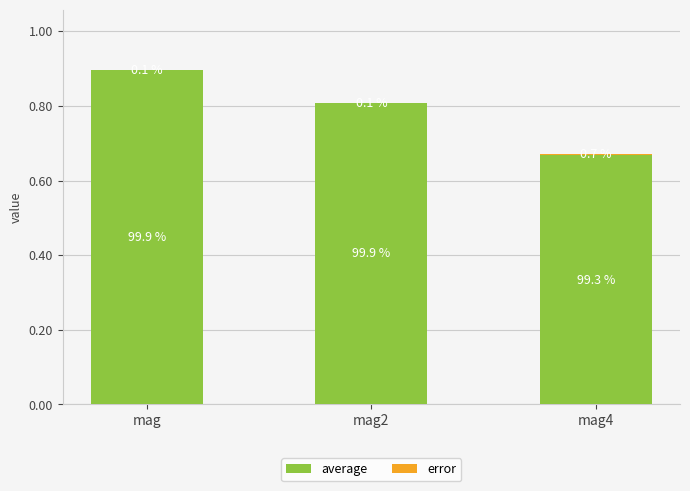

List the labels in order of average value, smallest first.

mag4, mag2, mag